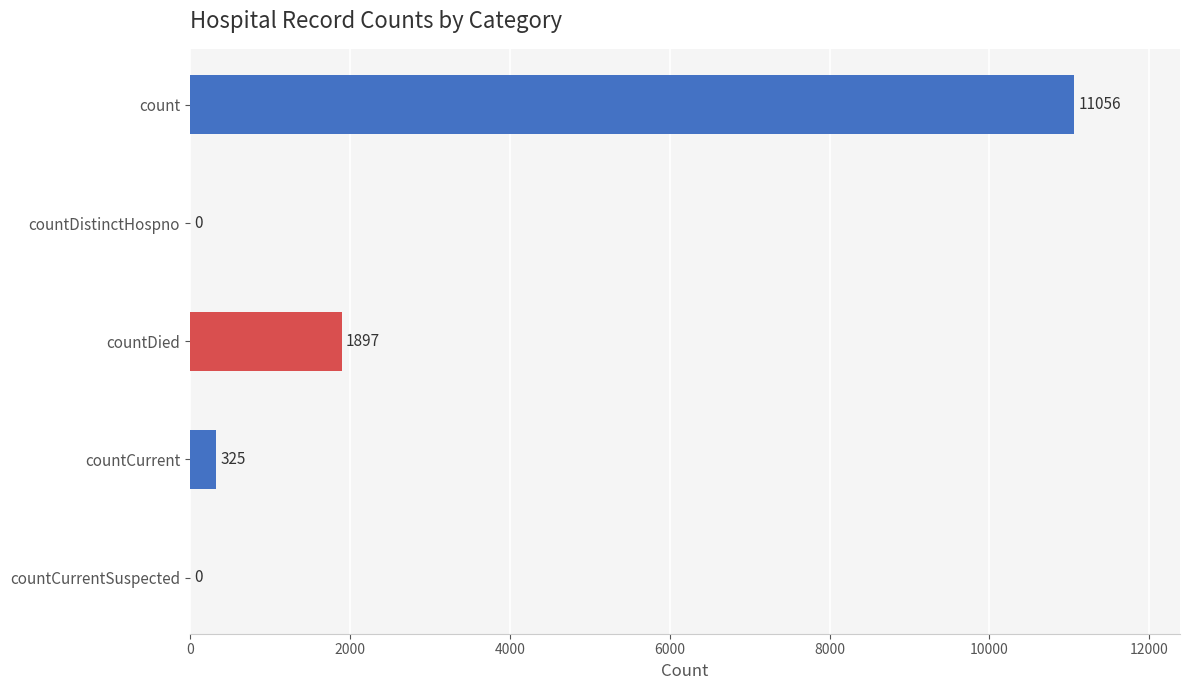

Reading top to bottom, extract all data points from this chart.

count=11056	countDistinctHospno=0	countDied=1897	countCurrent=325	countCurrentSuspected=0